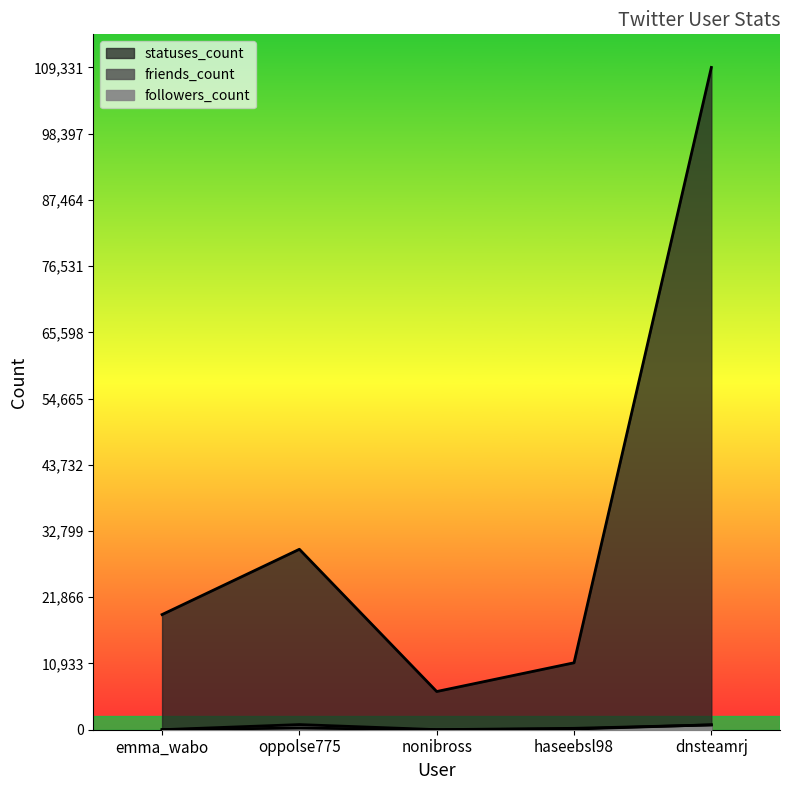

What is the difference between the friends_count values at dnsteamrj and emma_wabo?

781